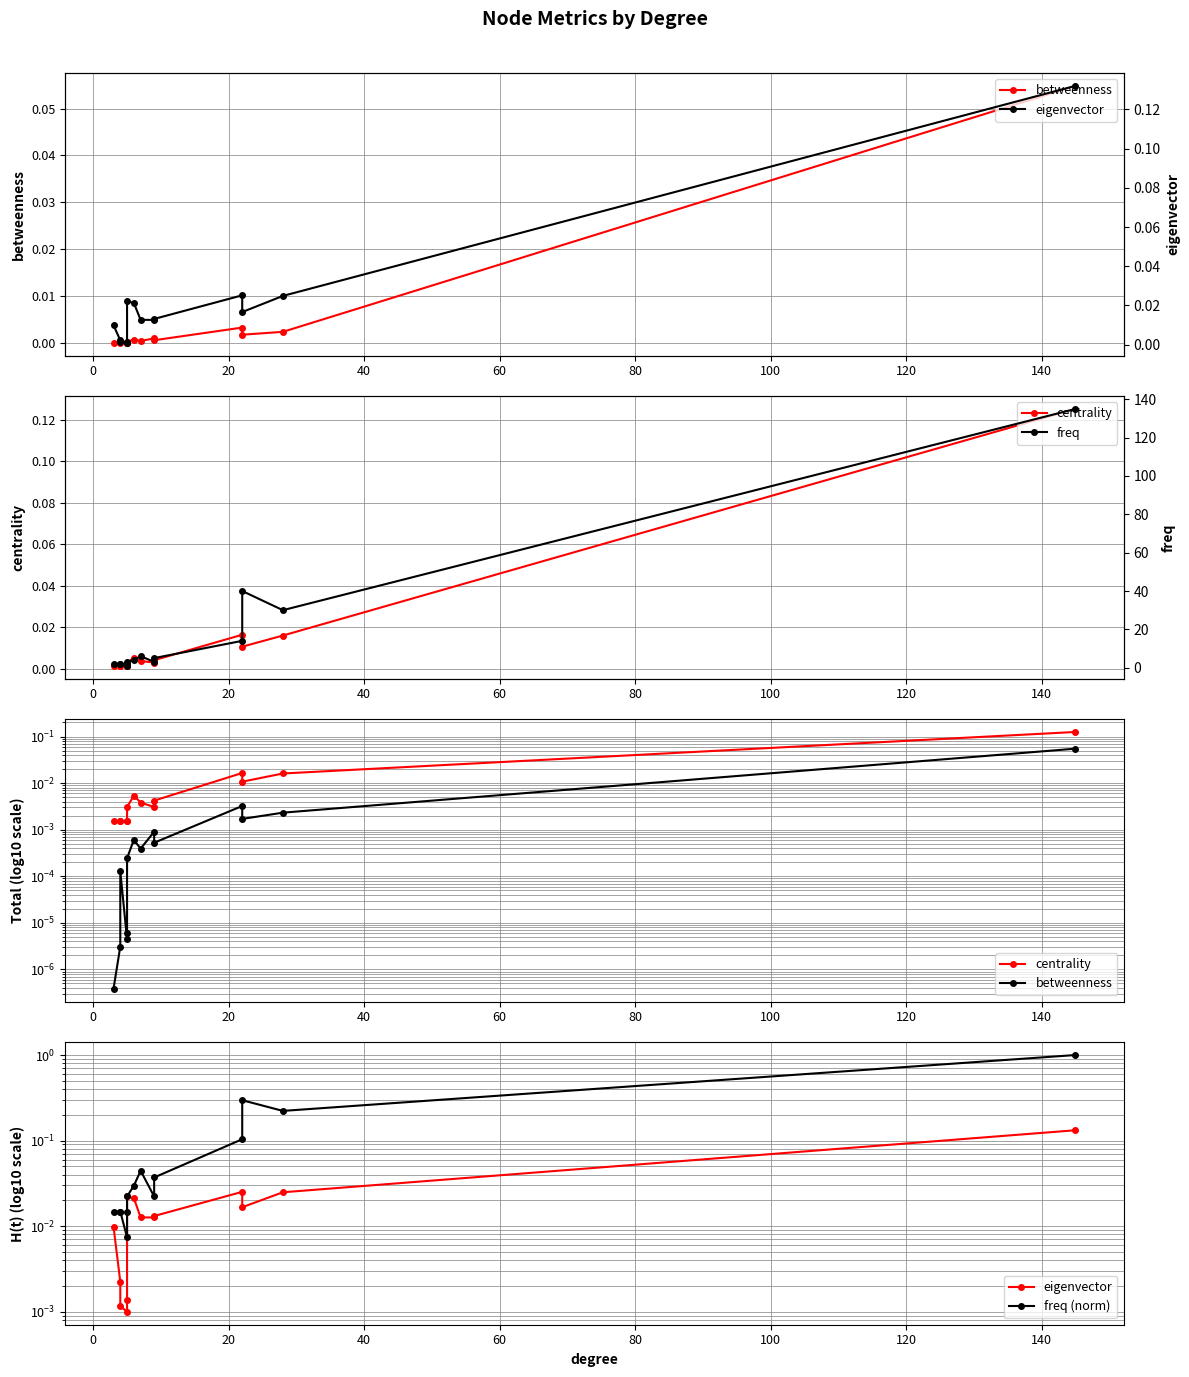

What is the label of the 3rd point from the left?

20